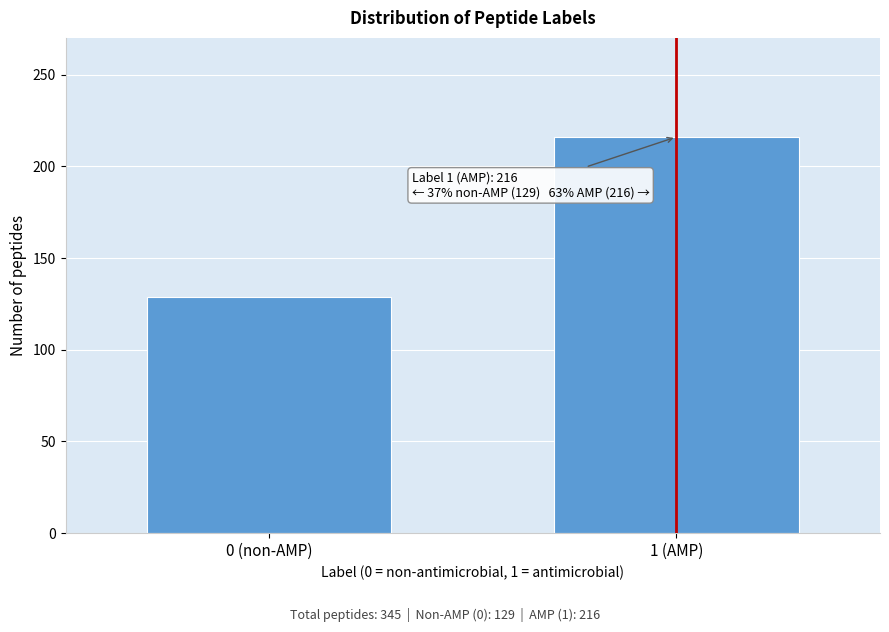

Reading left to right, what are all the values shown in this chart?

129	216